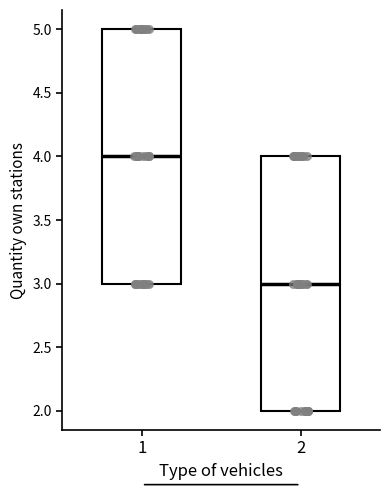

Which box's median line is the highest?

1